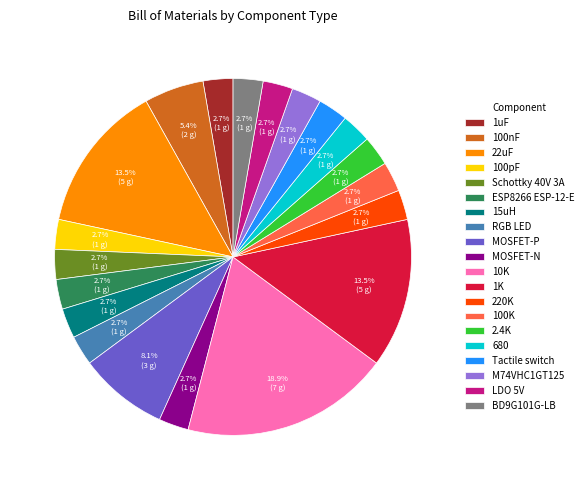

What is the total percentage of MOSFET-N and Tactile switch?

5.4%